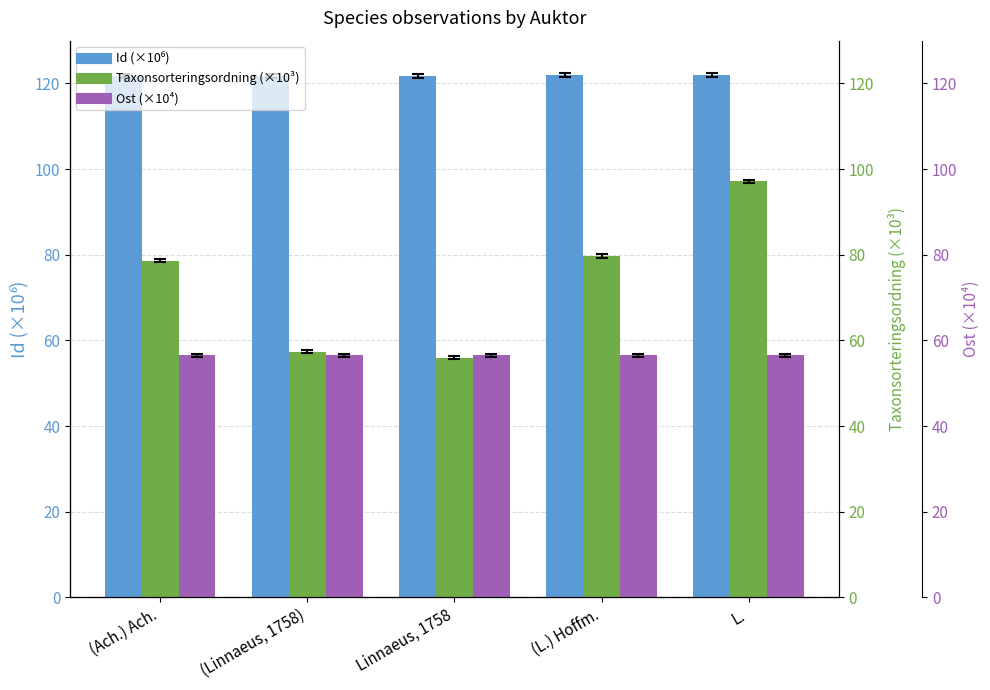

Count the Ost (×10⁴) values in the range 56 to 57.

5